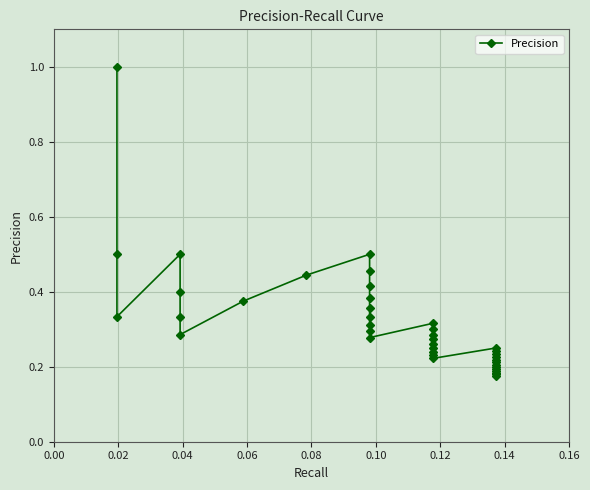

Is this an area chart (filled region under the line)?

No